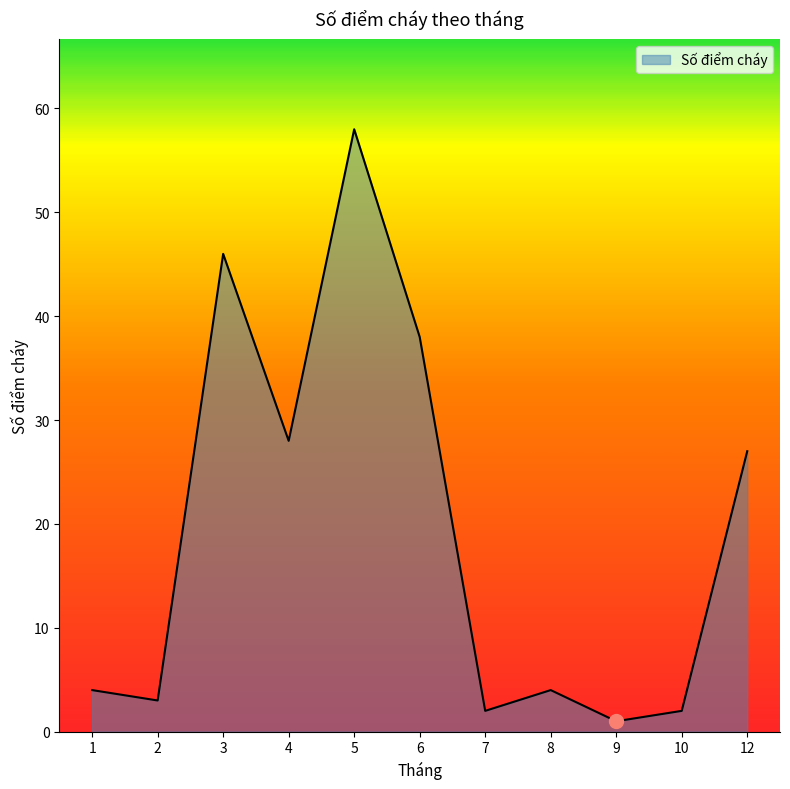

The value at 3 is 21. True or false?

False